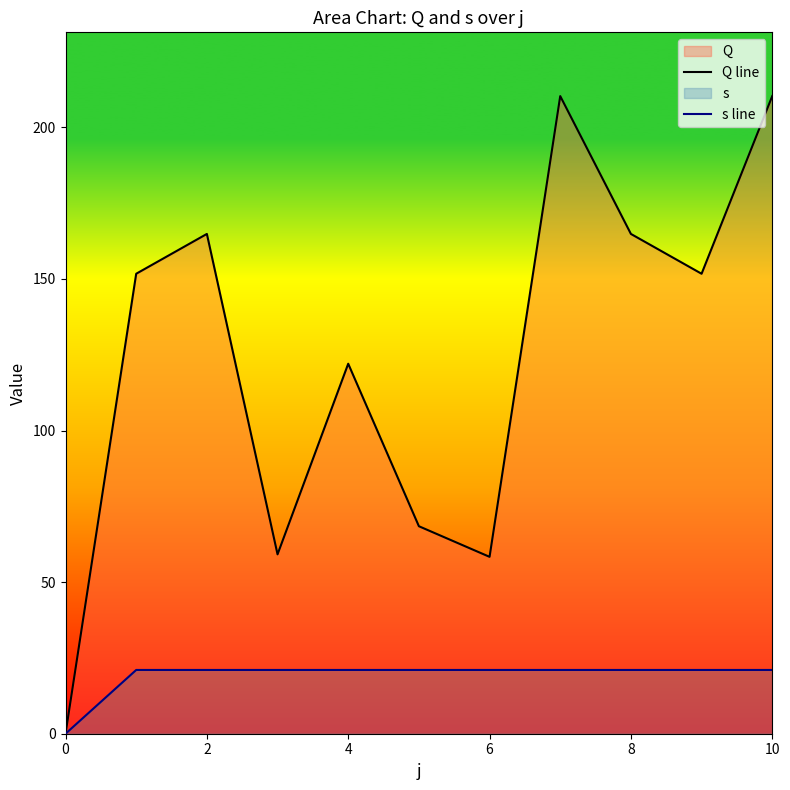

Which series changed the most between 6 and 10?

Q line